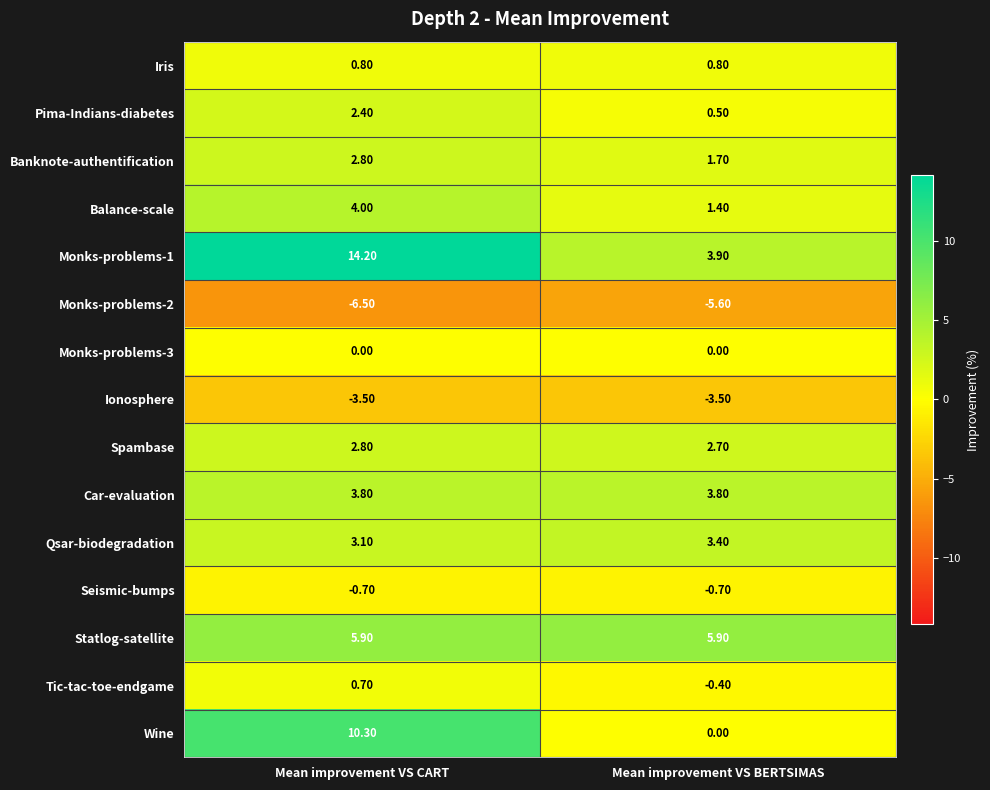

At which label does Tic-tac-toe-endgame first exceed 0?

Mean improvement VS CART